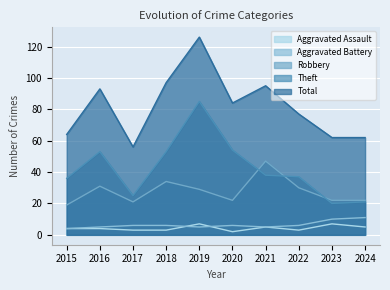

Which series changed the most between 2019 and 2020?

Total